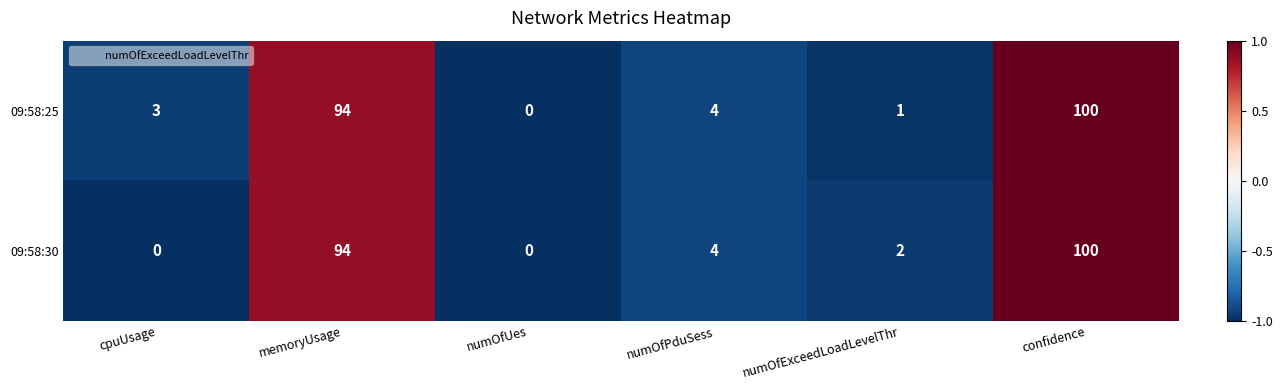

What is the sum of the 09:58:30 values at numOfPduSess and memoryUsage?

98